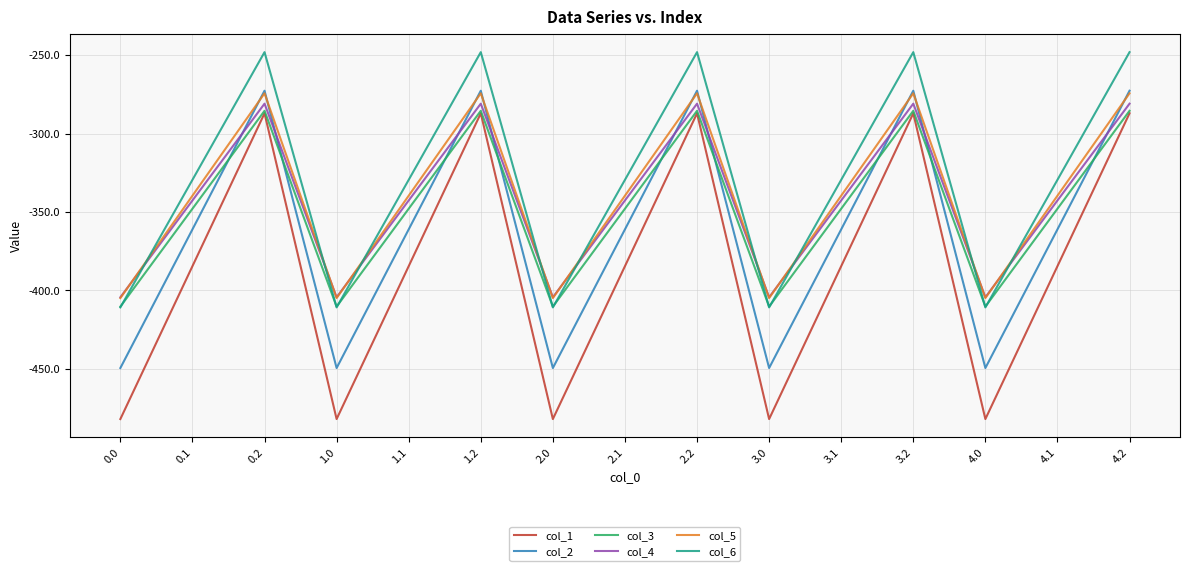

True or false: col_2 and col_1 intersect in this chart.

False